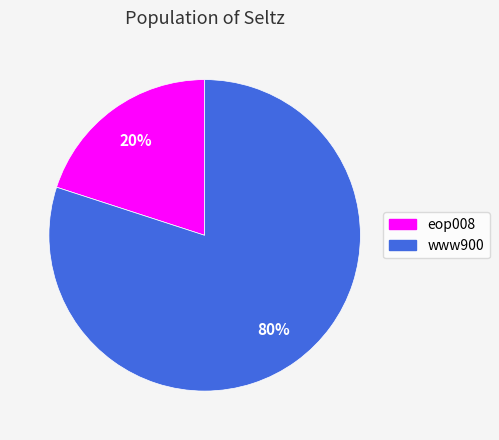

Which category has the biggest portion of the pie?

www900